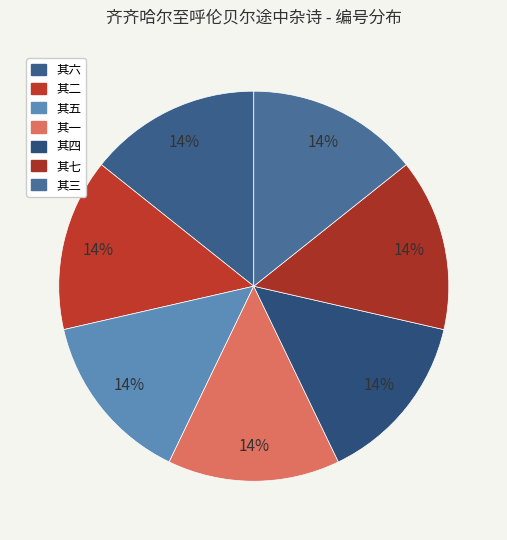

Rank the categories by value from highest to lowest.

齐齐哈尔至呼伦贝尔途中杂诗 其七, 齐齐哈尔至呼伦贝尔途中杂诗 其六, 齐齐哈尔至呼伦贝尔途中杂诗 其五, 齐齐哈尔至呼伦贝尔途中杂诗 其四, 齐齐哈尔至呼伦贝尔途中杂诗 其三, 齐齐哈尔至呼伦贝尔途中杂诗 其二, 齐齐哈尔至呼伦贝尔途中杂诗 其一